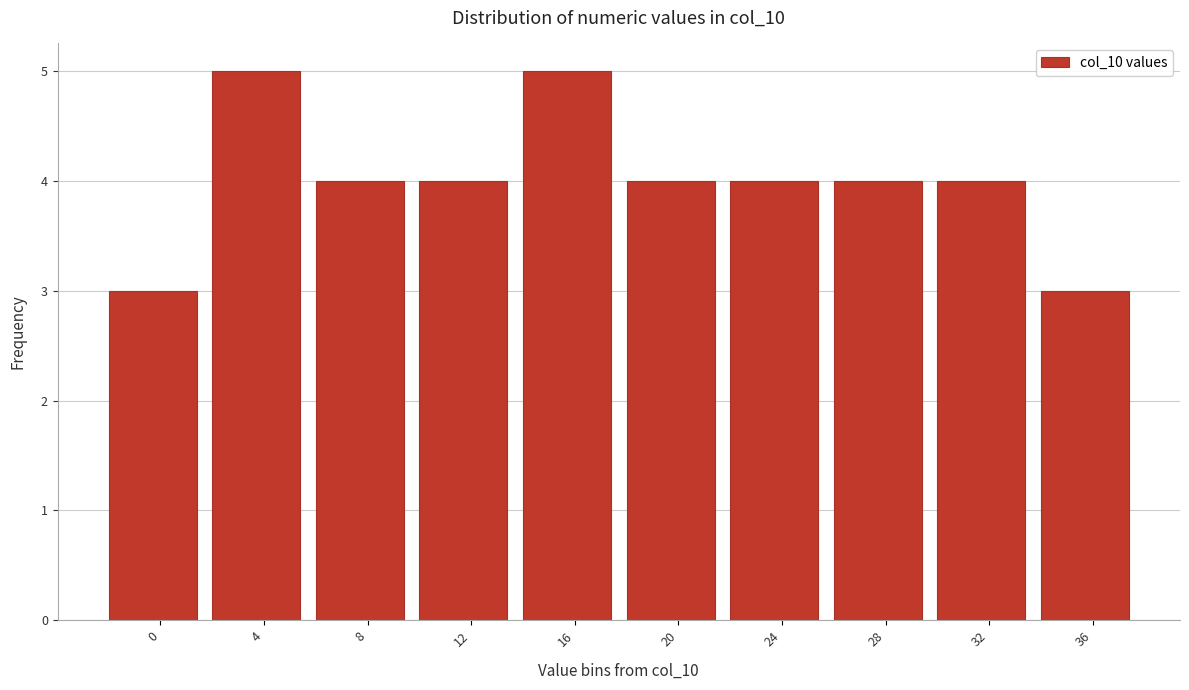

Reading right to left, extract all data points from this chart.

36=3	32=4	28=4	24=4	20=4	16=5	12=4	8=4	4=5	0=3